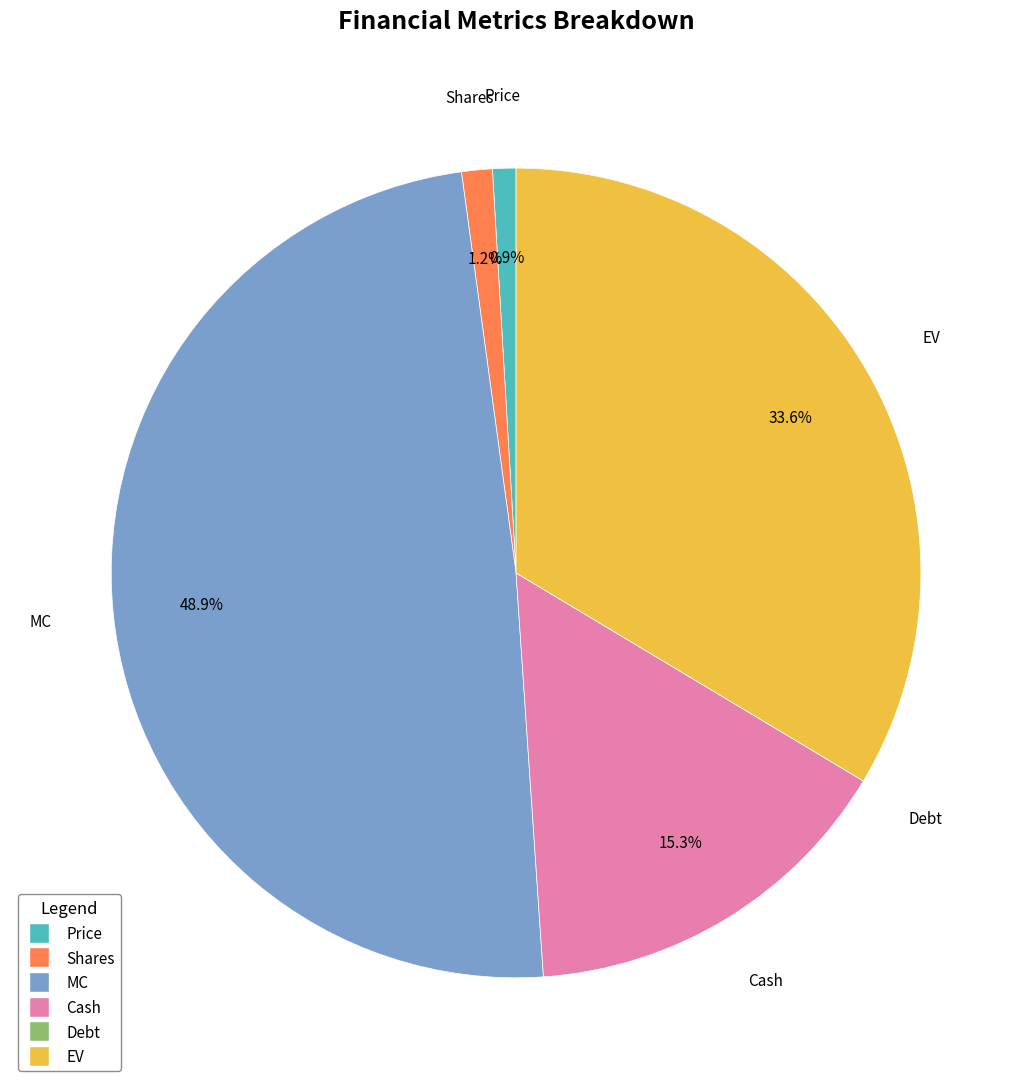

To the nearest percent, what percentage of the pie is Shares?

1%